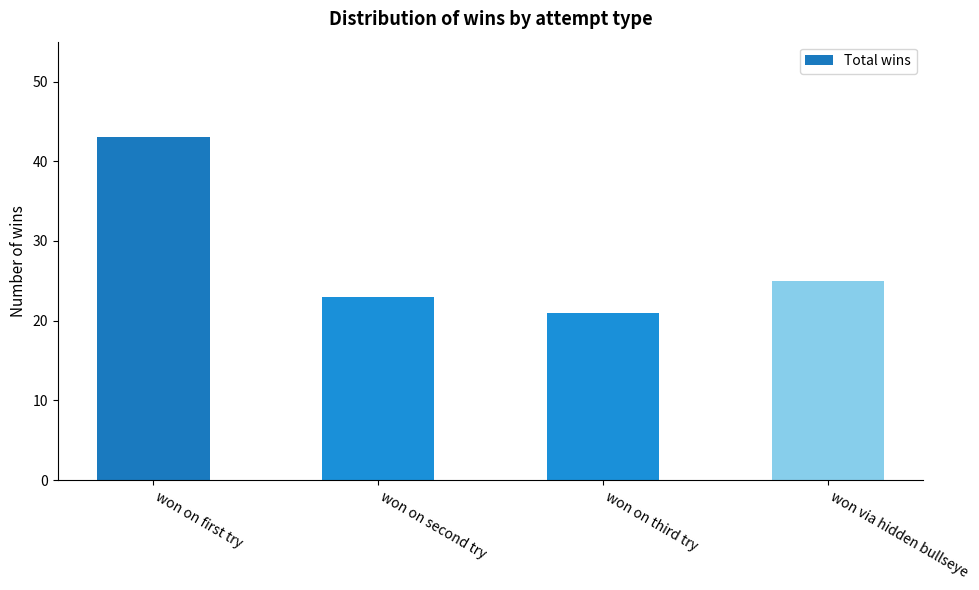

Between won on second try and won via hidden bullseye, which is larger?

won via hidden bullseye